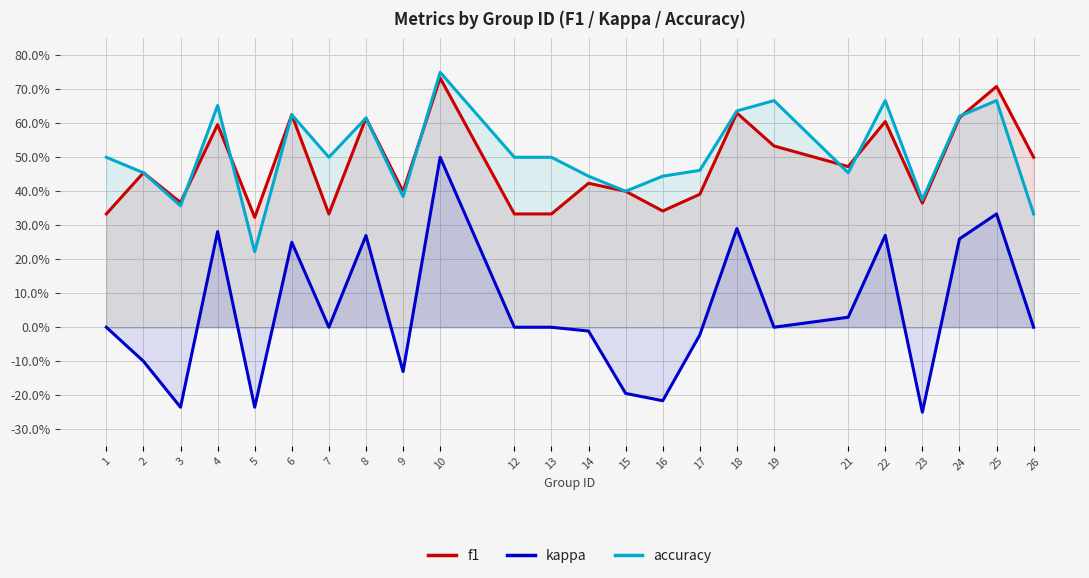

Reading left to right, transcribe all the data shown in this chart.

f1: 0.3	0.5	0.4	0.6	0.3	0.6	0.3	0.6	0.4	0.7	0.3	0.3	0.4	0.4	0.3	0.4	0.6	0.5	0.5	0.6	0.4	0.6	0.7	0.5
kappa: 0.0	-0.1	-0.2	0.3	-0.2	0.2	0.0	0.3	-0.1	0.5	0.0	0.0	-0.0	-0.2	-0.2	-0.0	0.3	0.0	0.0	0.3	-0.2	0.3	0.3	0.0
accuracy: 0.5	0.5	0.4	0.7	0.2	0.6	0.5	0.6	0.4	0.8	0.5	0.5	0.4	0.4	0.4	0.5	0.6	0.7	0.5	0.7	0.4	0.6	0.7	0.3